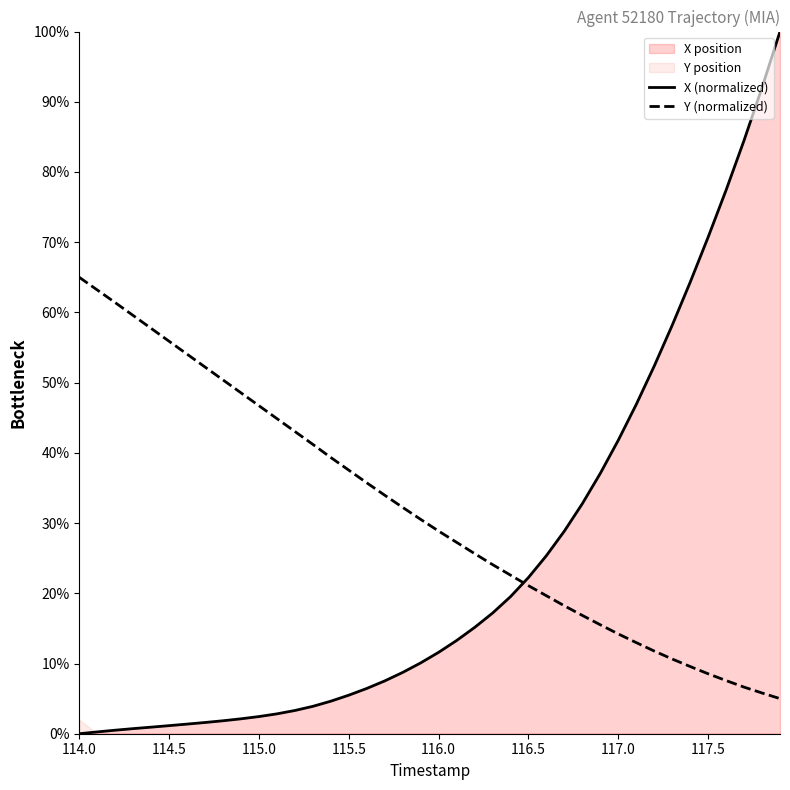

At how many categories does at least one series exceed 60?

9